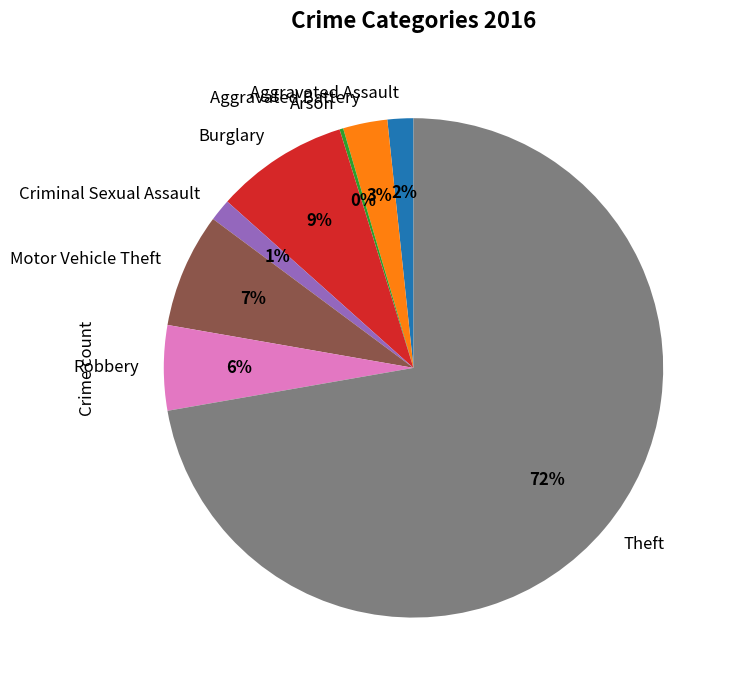

To the nearest percent, what is the combined percentage of Motor Vehicle Theft and Aggravated Battery?

10%